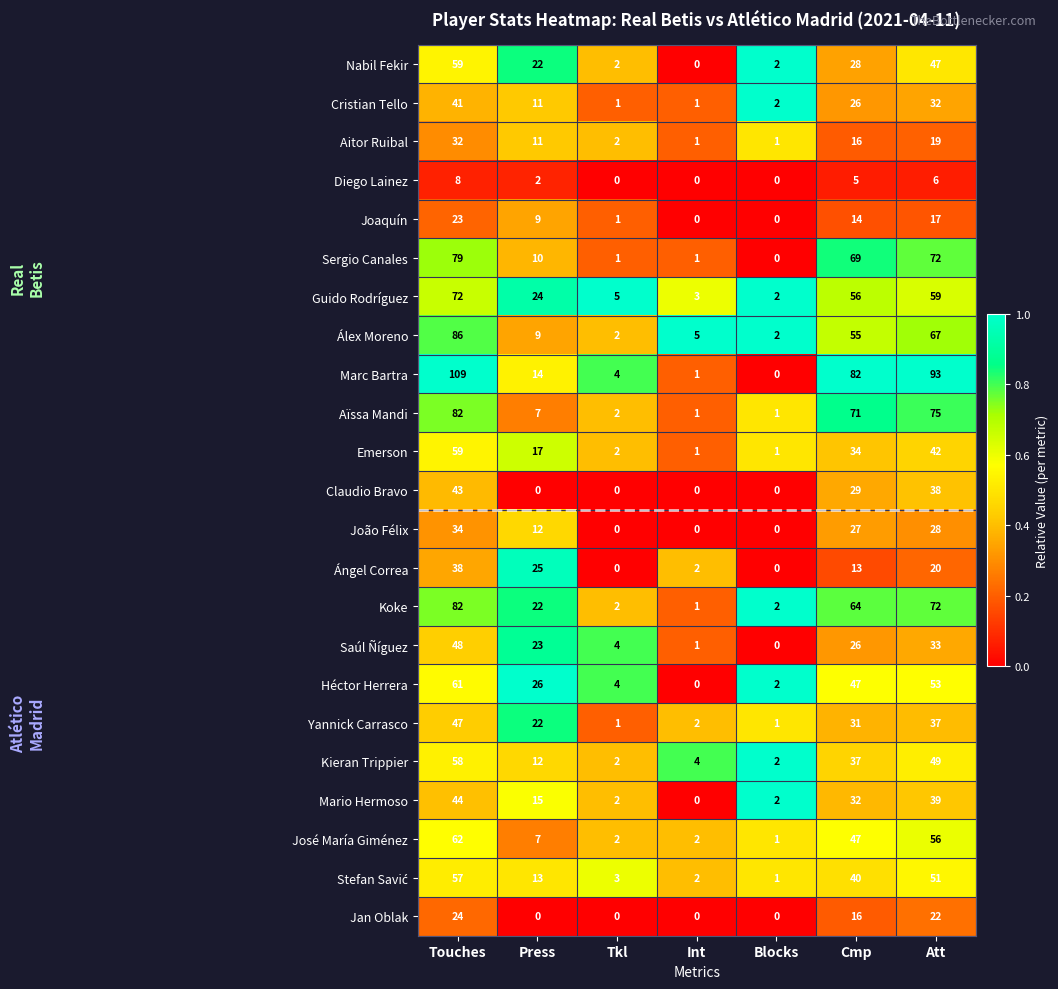

How many distinct data groups are displayed?

23